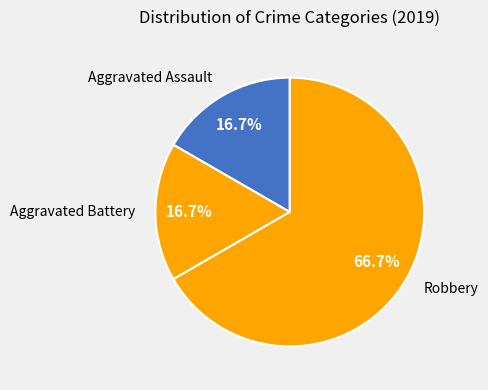

Which slice is the largest?

Robbery